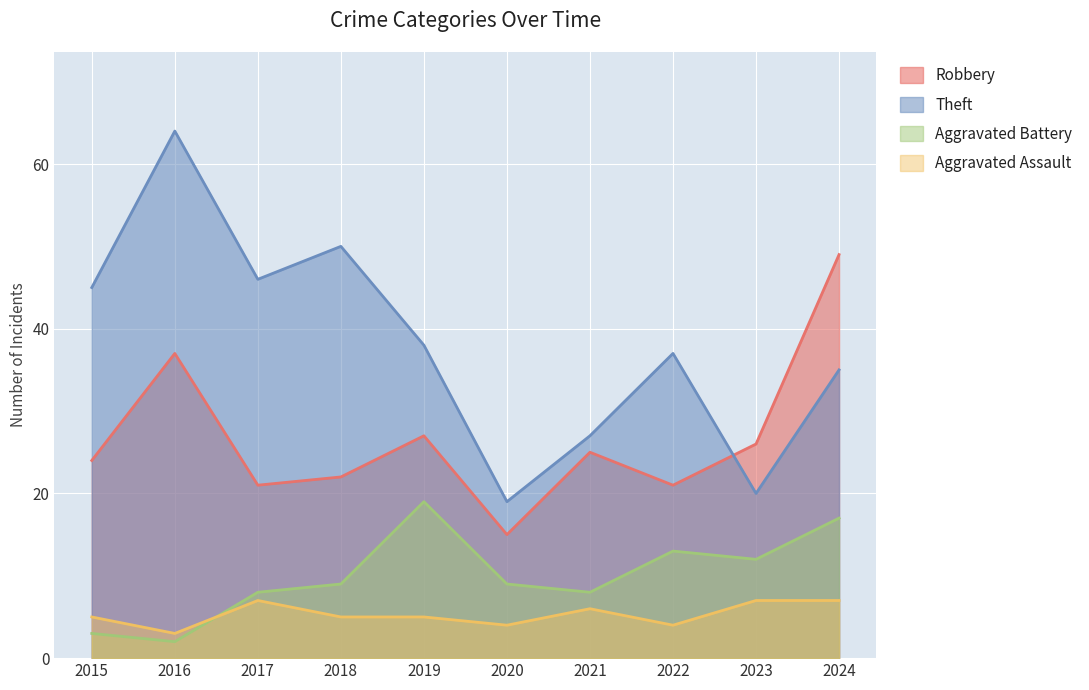

Is it true that Theft equals 20 at 2023?

True